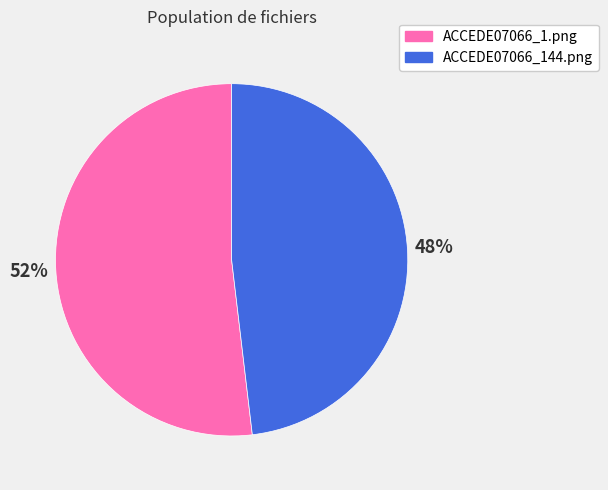

To the nearest percent, what portion does ACCEDE07066_144.png represent?

48%